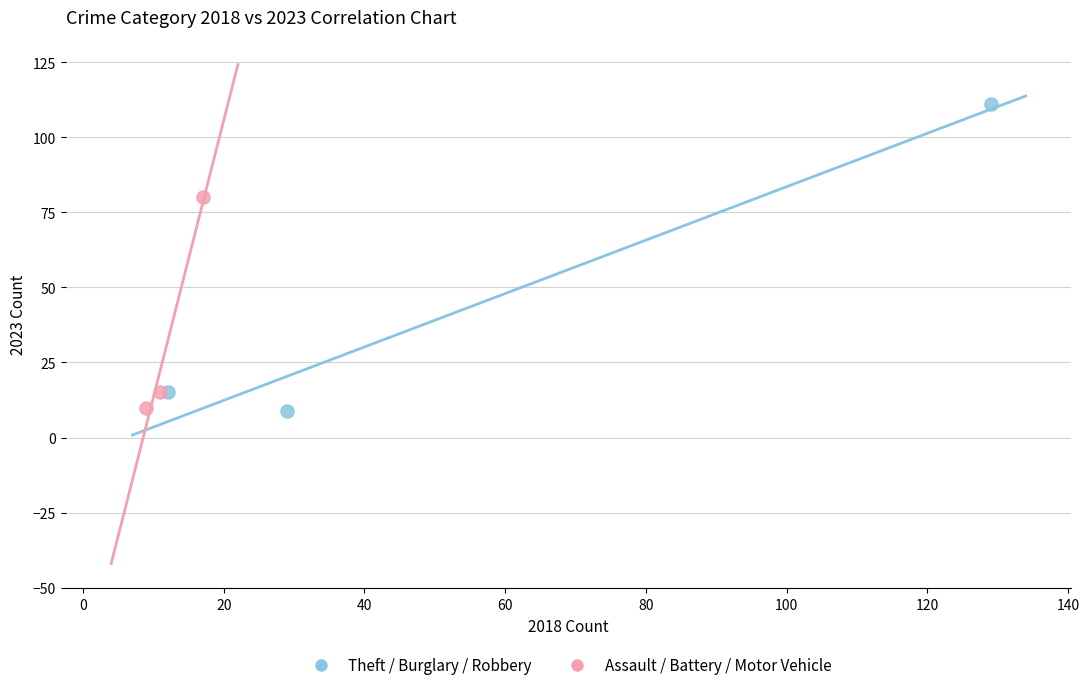

Which series contains the highest Y value?

Theft / Burglary / Robbery